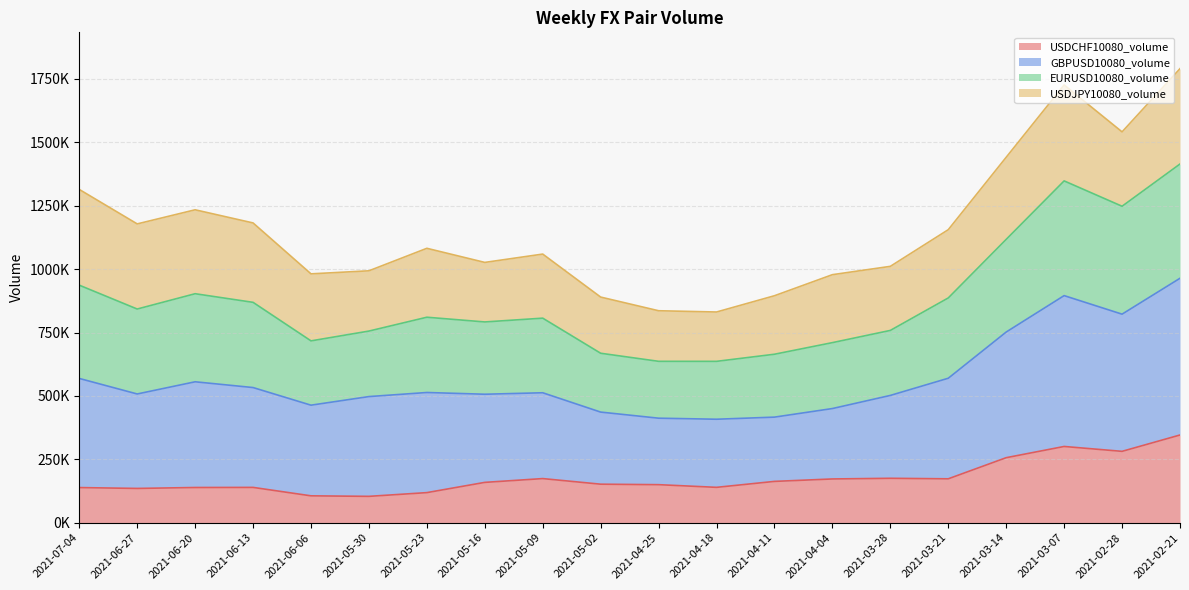

At which label does USDCHF10080_volume reach its minimum?

2021-05-30